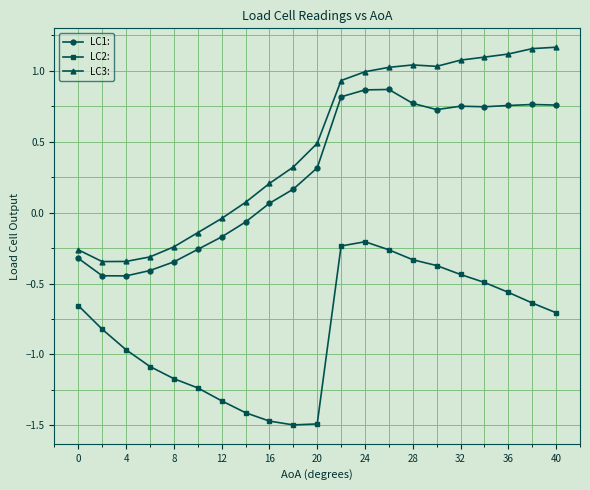

Which series has the widest spread of values?

LC3: